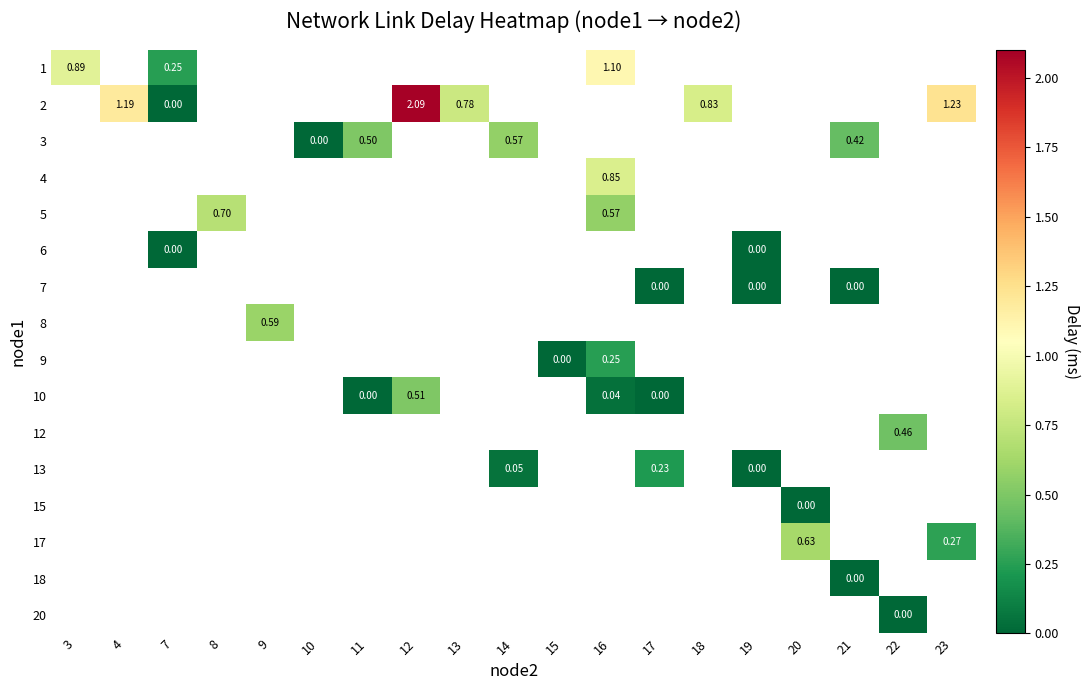

How many values in 10 are above zero?

2